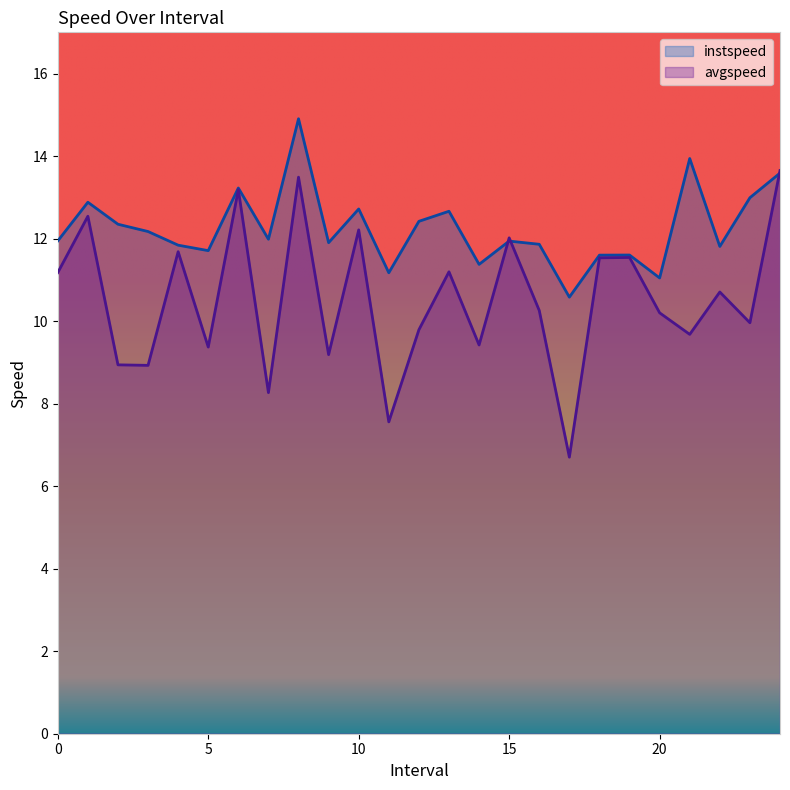

In avgspeed, how many points are higher than both neighbors (excluding endpoints)?

9